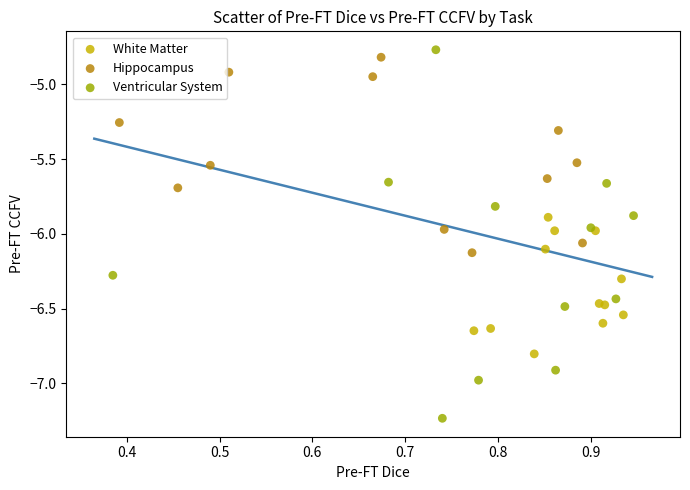

Which series reaches the maximum Y coordinate?

Ventricular System